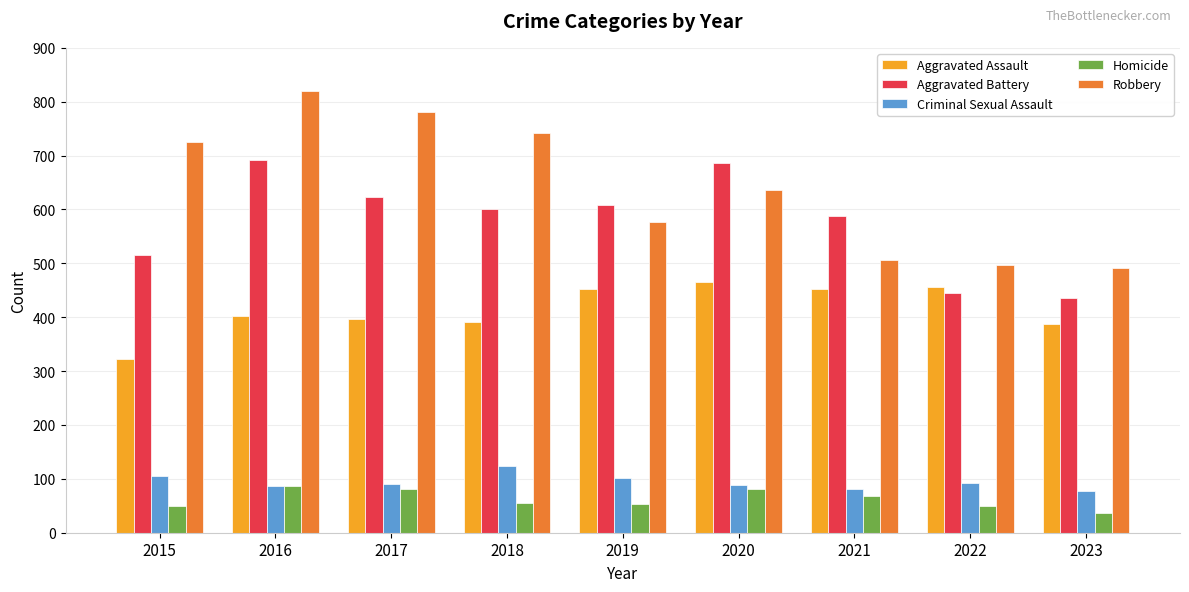

What is the spread (max minus min) of values at 2020?

605